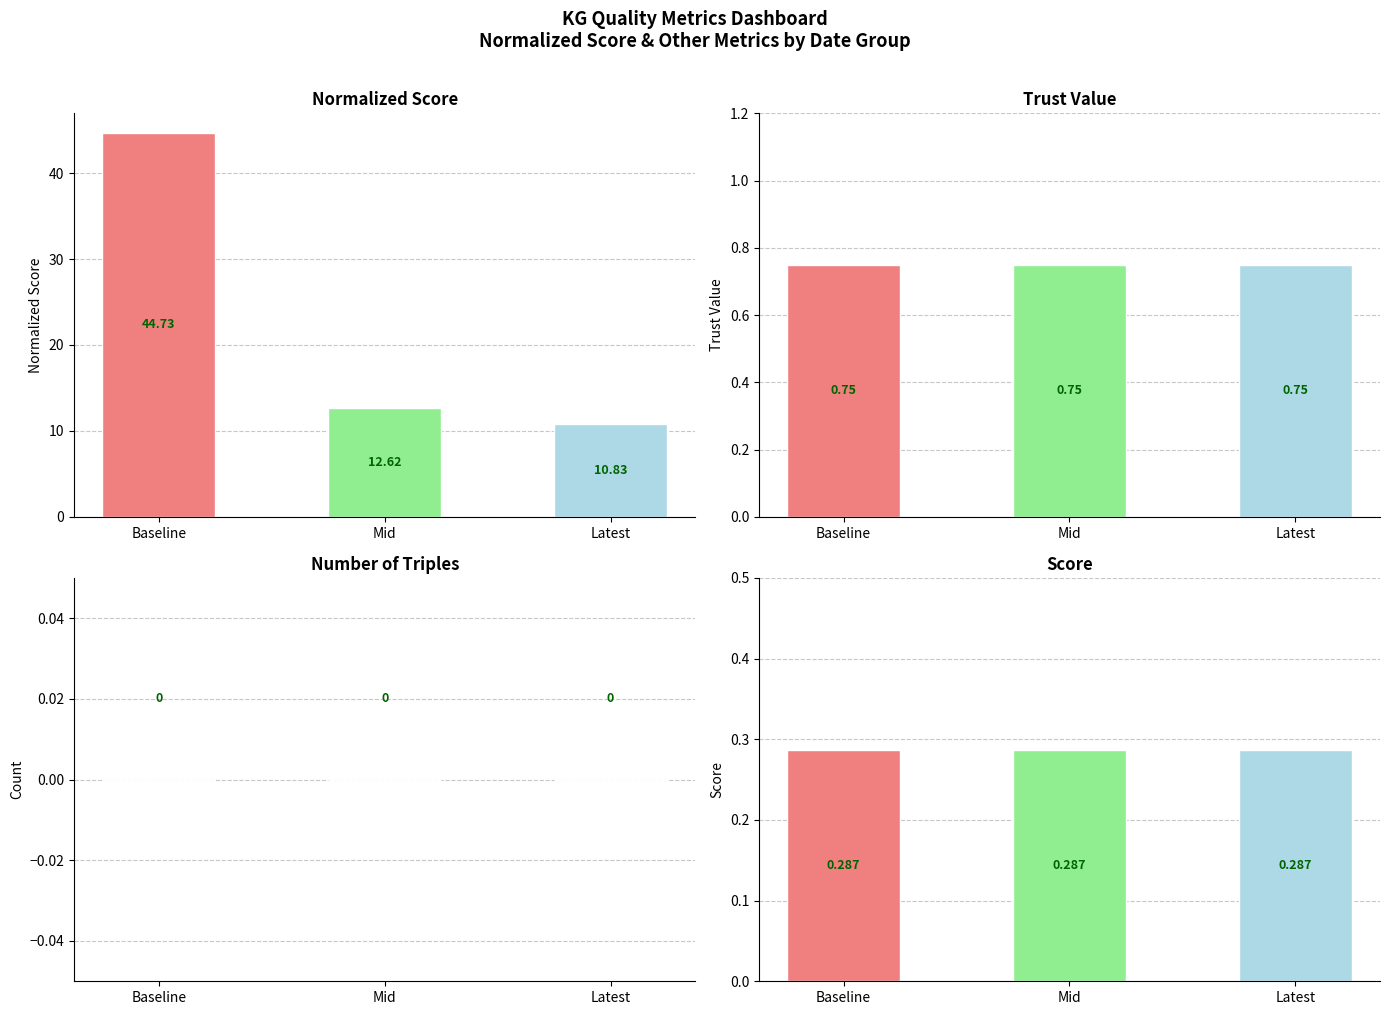

Is it true that Trust value equals 1.1 at Baseline?

False